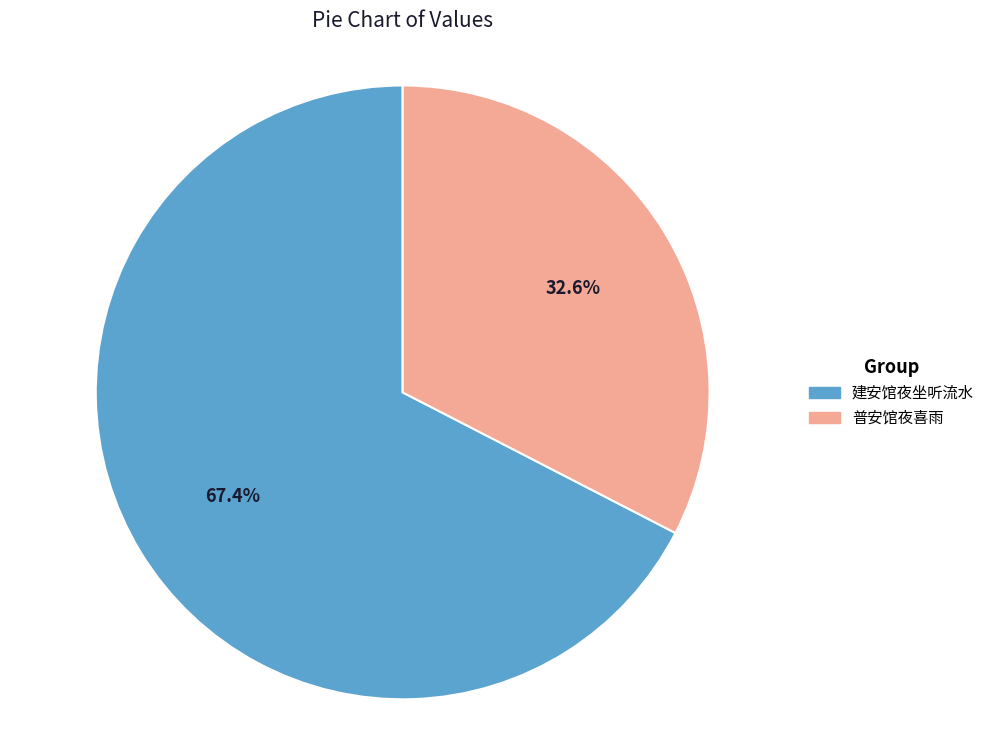

To the nearest percent, what is the combined percentage of 普安馆夜喜雨 and 建安馆夜坐听流水?

100%